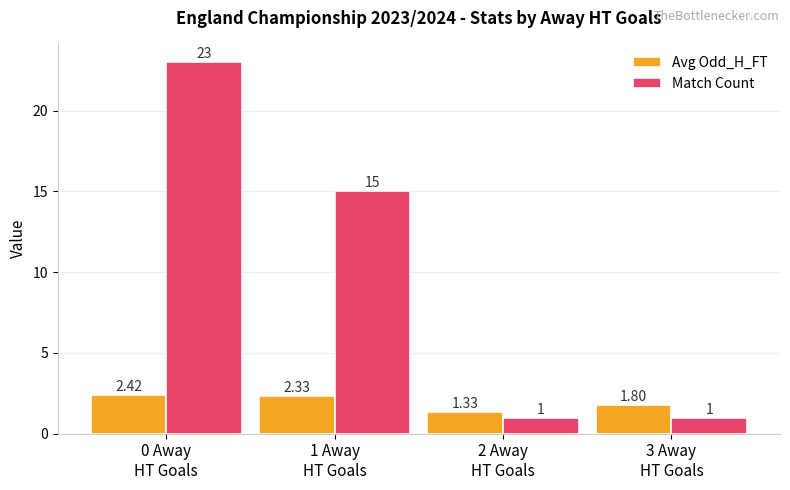

Rank the series by their maximum value, from lowest to highest.

Avg Odd_H_FT, Match Count